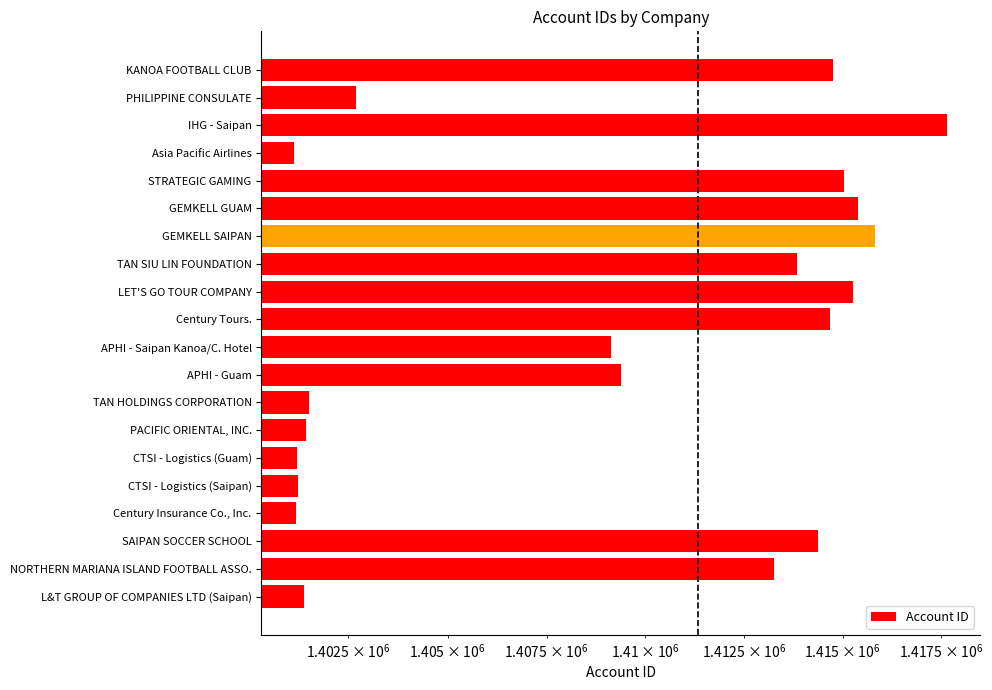

How many data points are above 1413264?

9